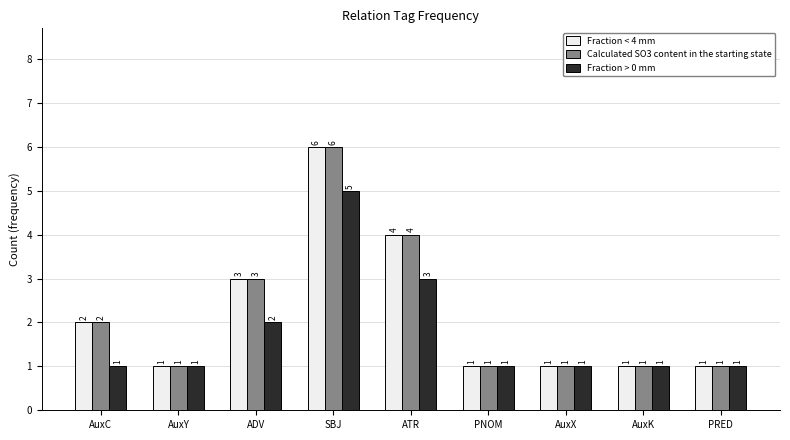

What is the difference between the Fraction < 4 mm values at AuxC and AuxY?

1